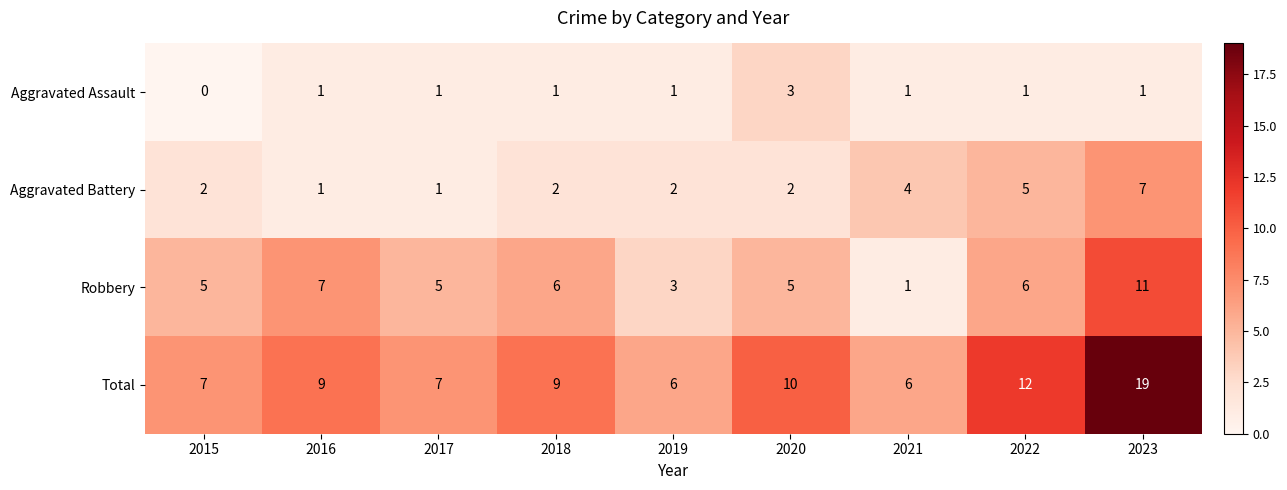

How many categories are shown in the chart?

9